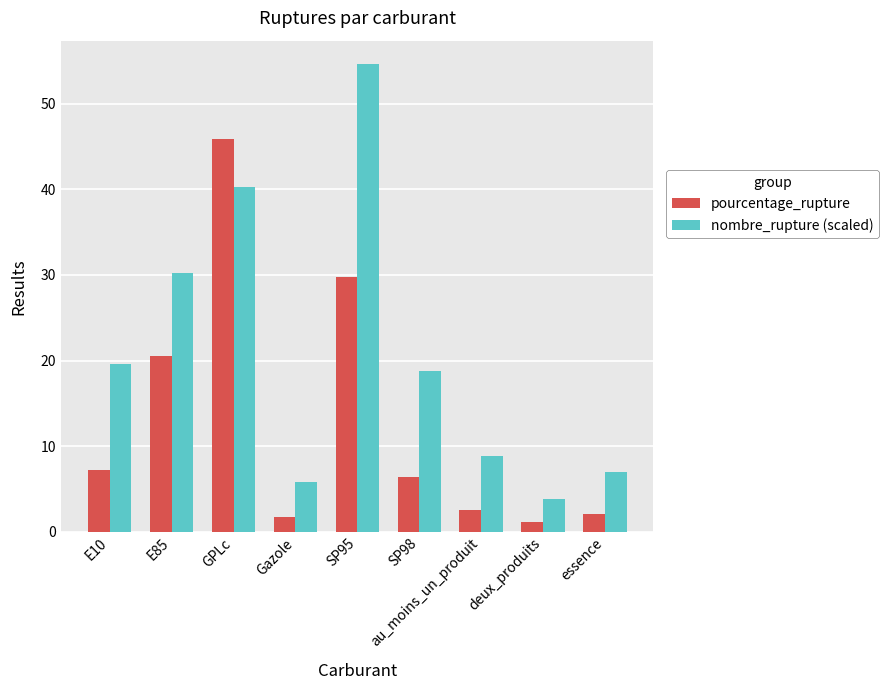

What is the label of the 2nd bar from the left?

E85